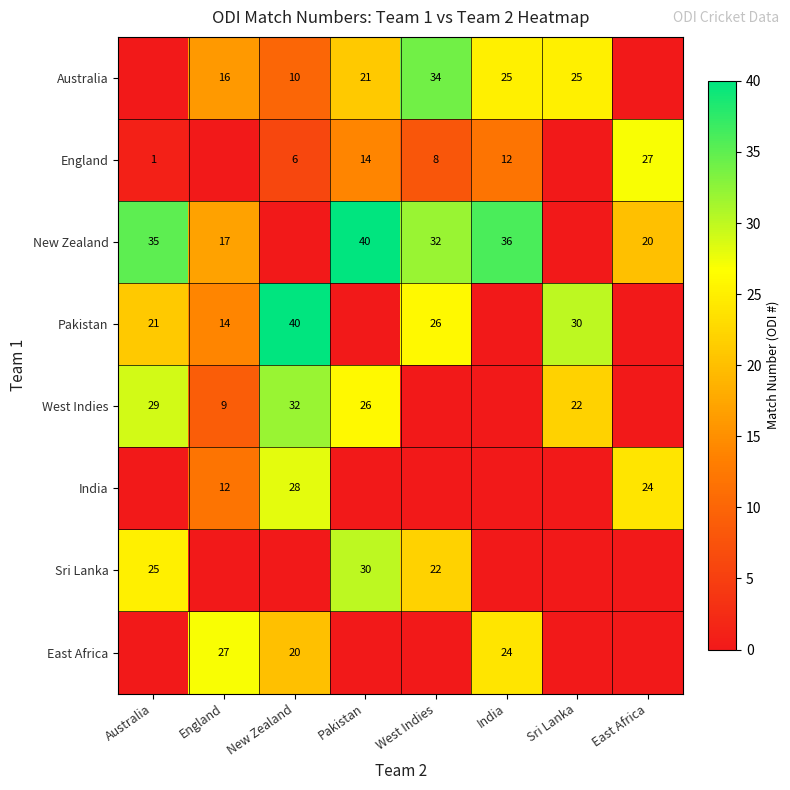

At how many categories does at least one series exceed 8?

8